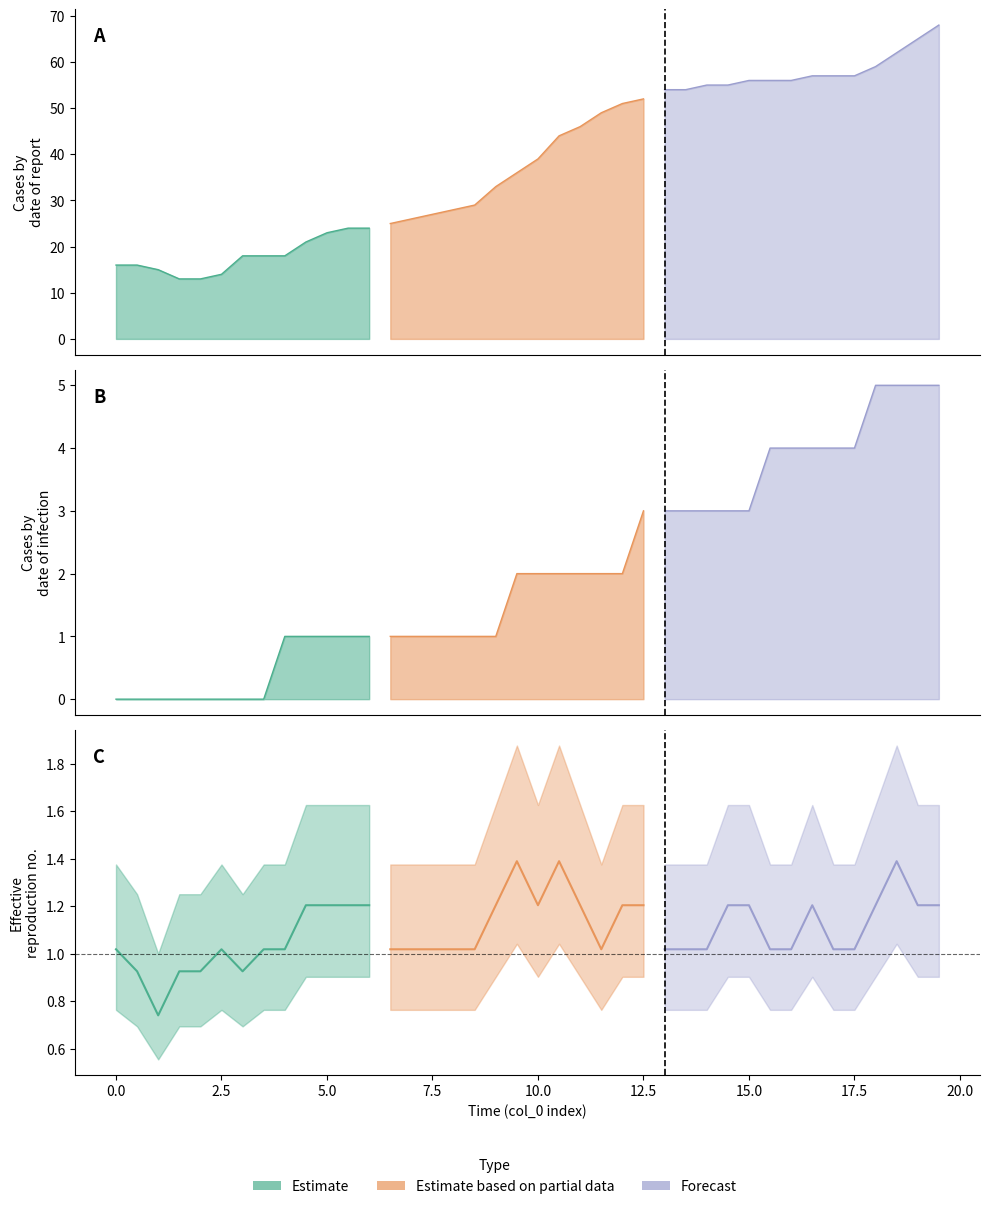

At how many categories does at least one series exceed 49?

16